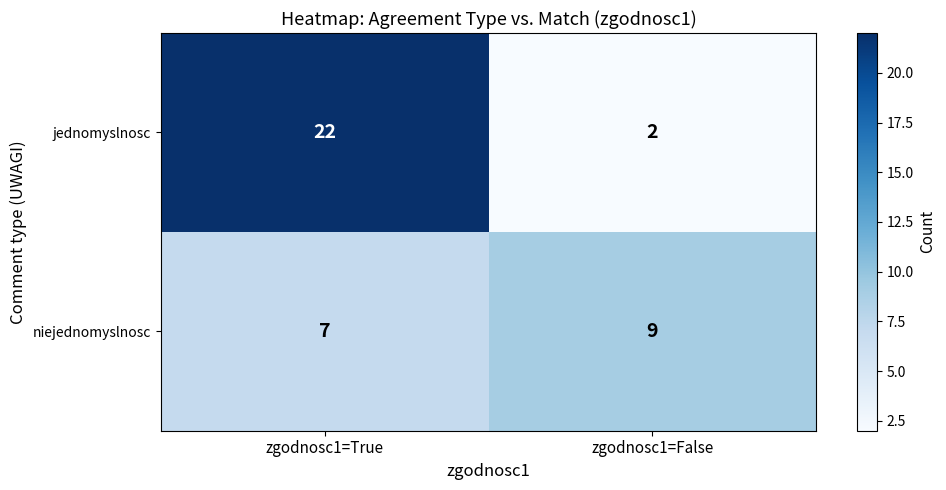

Reading left to right, extract all data points from this chart.

jednomyslnosc: zgodnosc1=True=22	zgodnosc1=False=2
niejednomyslnosc: zgodnosc1=True=7	zgodnosc1=False=9